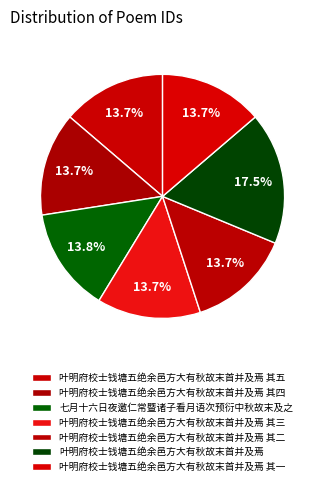

Which has a higher value, 叶明府校士钱塘五绝余邑方大有秋故末首并及焉 其四 or 叶明府校士钱塘五绝余邑方大有秋故末首并及焉 其三?

叶明府校士钱塘五绝余邑方大有秋故末首并及焉 其四